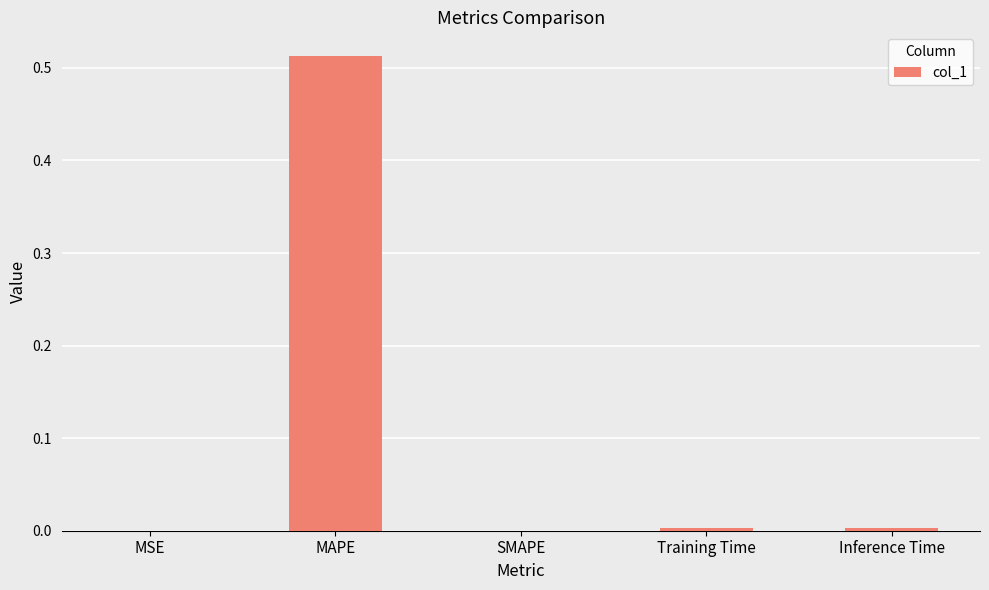

Which has a higher value, SMAPE or MAPE?

MAPE